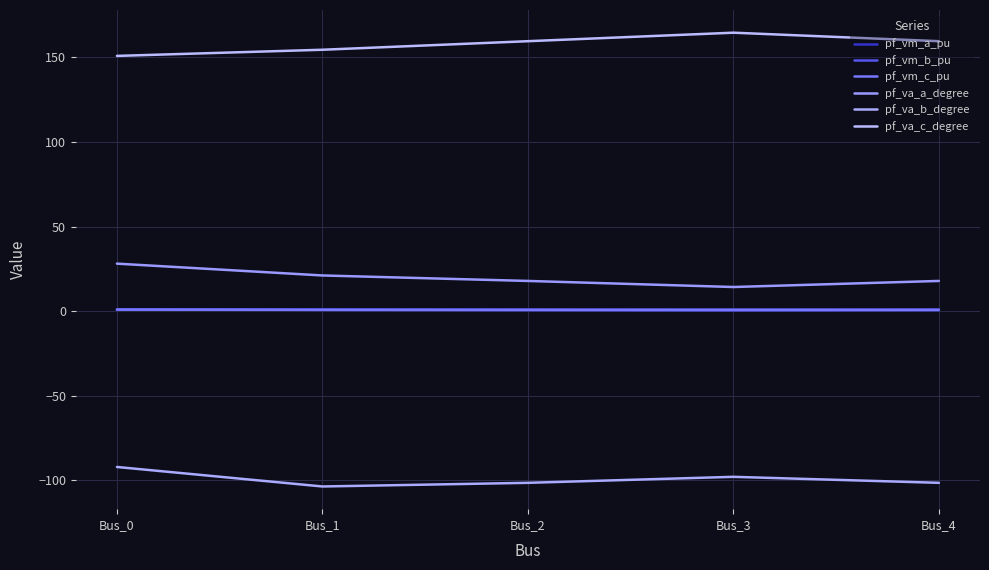

What is the total value across all series at Bus_1?

74.8